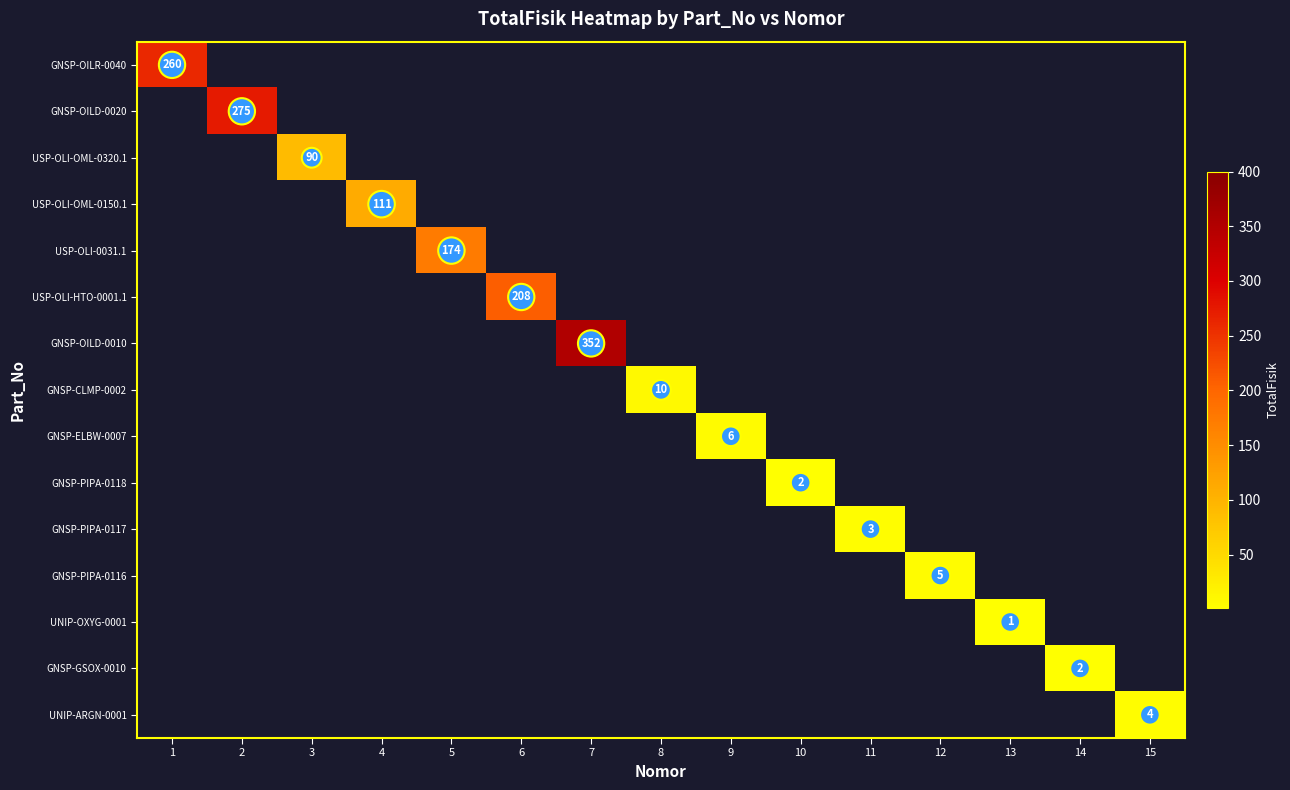

How many positive values does the GNSP-ELBW-0007 series have?

1